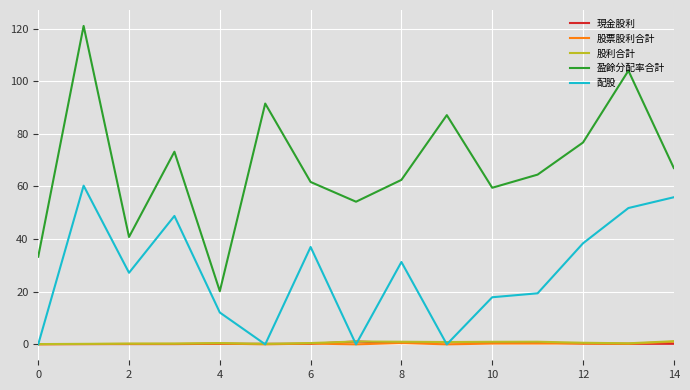

Which series has the widest spread of values?

盈餘分配率合計